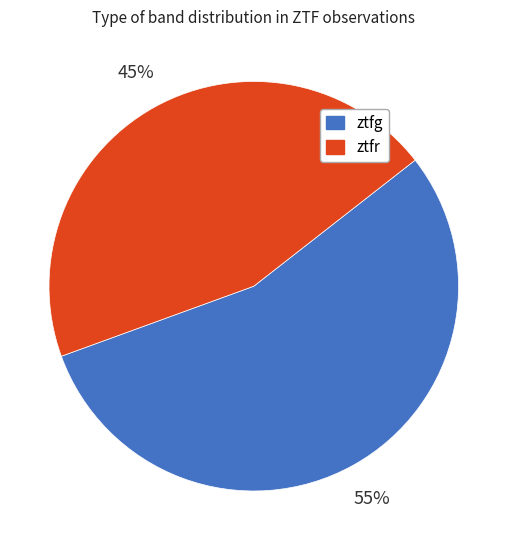

To the nearest percent, what is the difference between the largest and smallest slice percentages?

10%